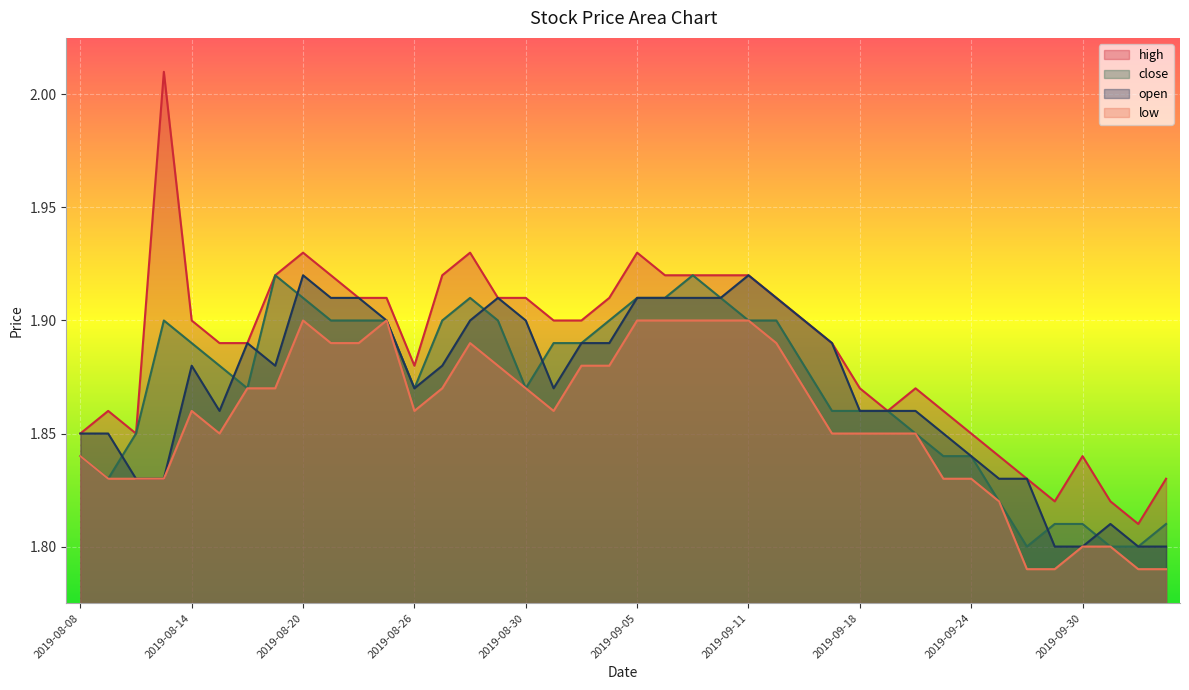

True or false: high has a value of 1.0 at 2019-08-27.

False